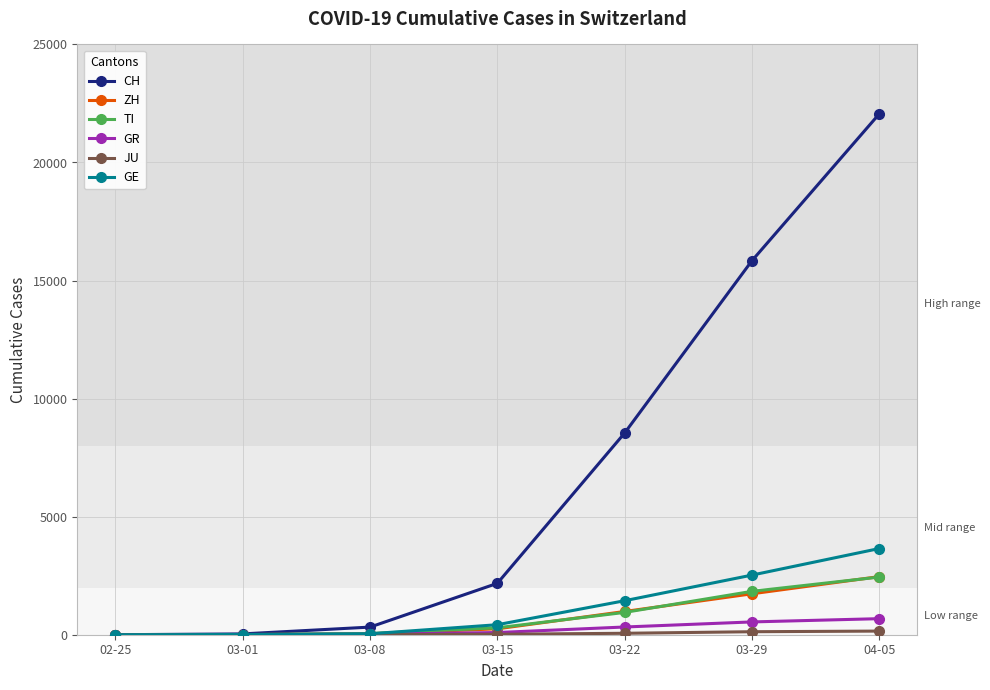

What is the difference between the CH values at 02-25 and 03-15?

2176